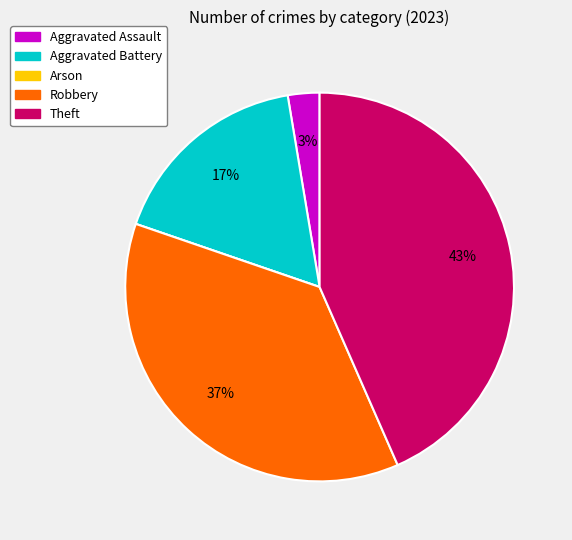

Combined, do Aggravated Battery and Theft account for over 50%?

Yes